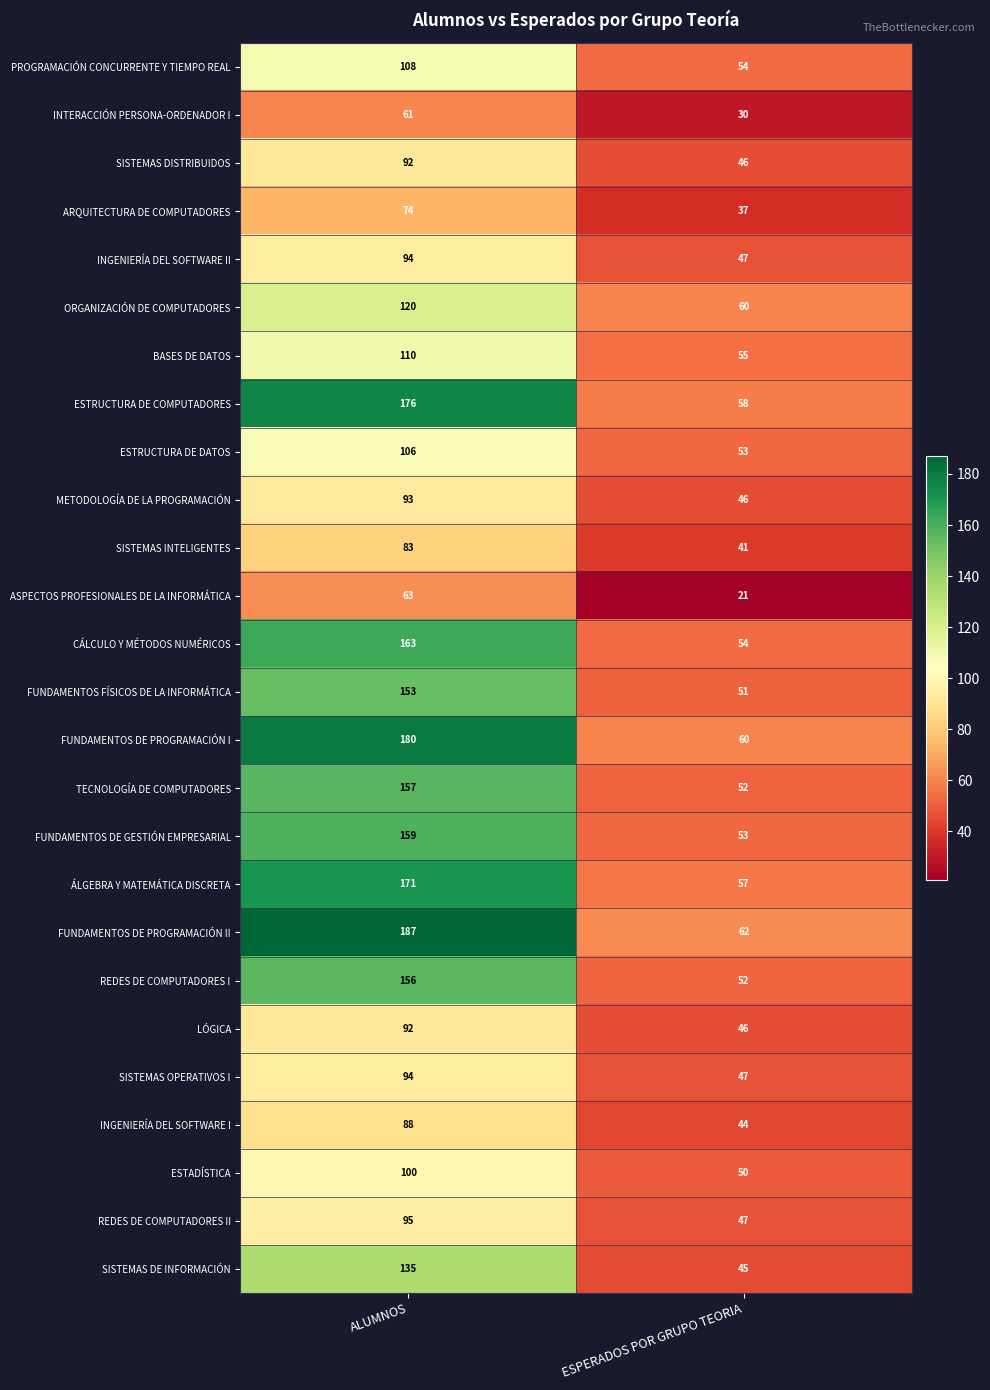

At which category is the sum across all series the highest?

ALUMNOS